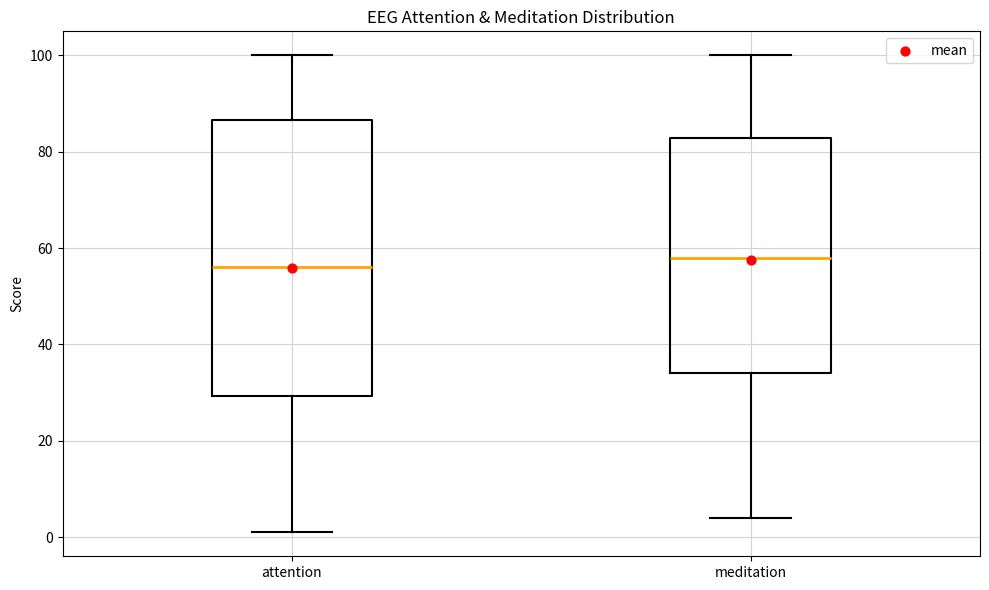

Which box has the lowest median line?

attention